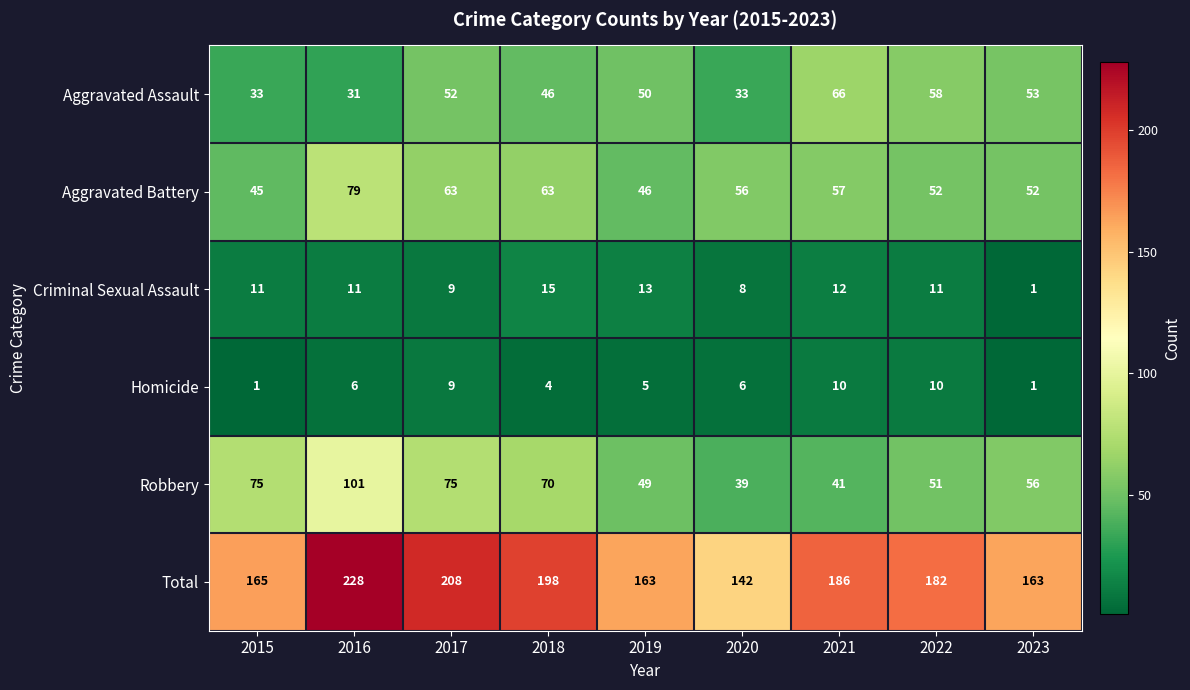

How many categories are shown in the chart?

9